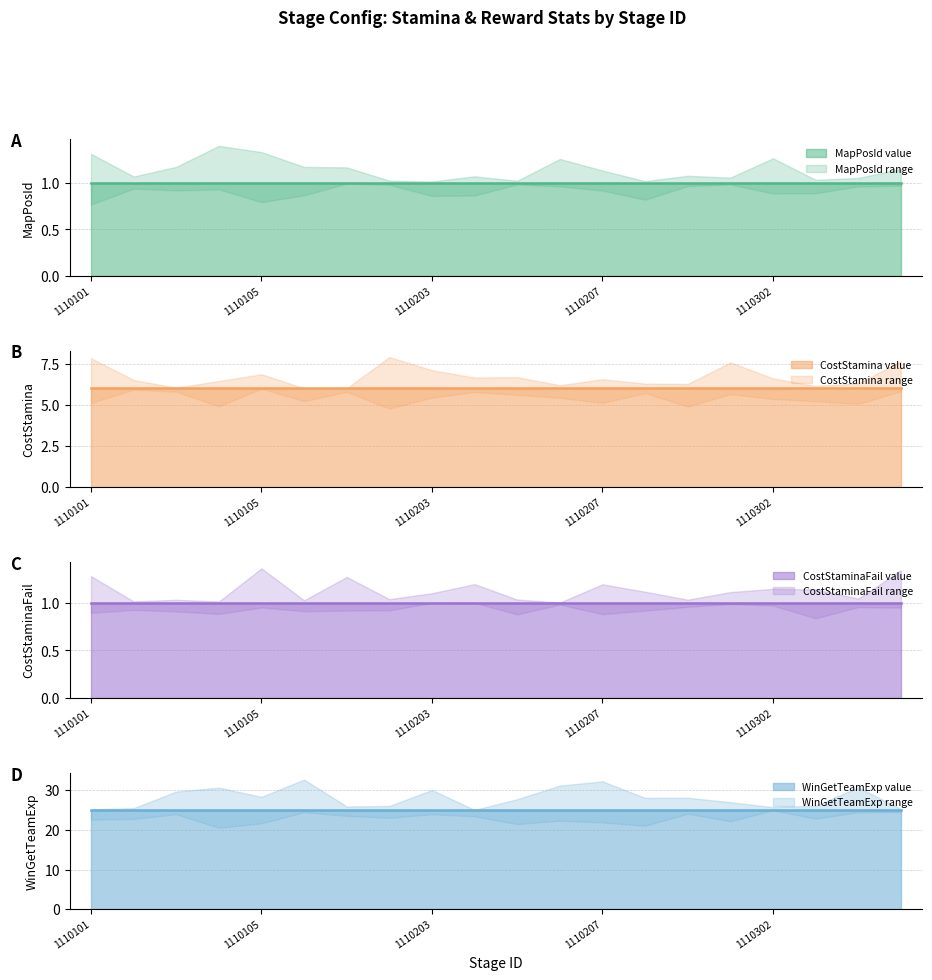

What are all the series names shown in the legend?

MapPosId, CostStamina, CostStaminaFail, WinGetTeamExp